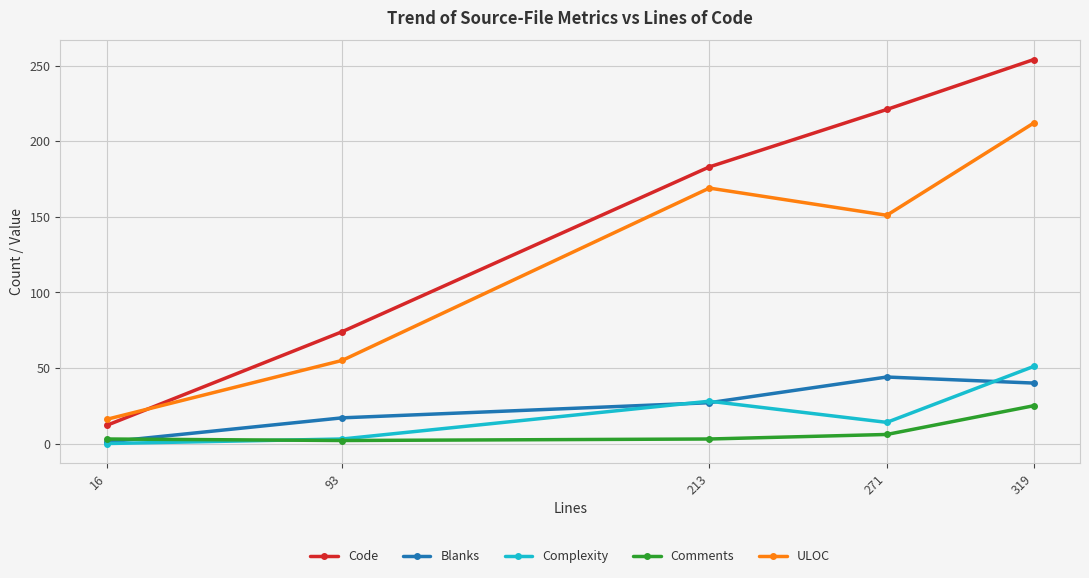

What is the difference between the highest and lowest values at 213?

180